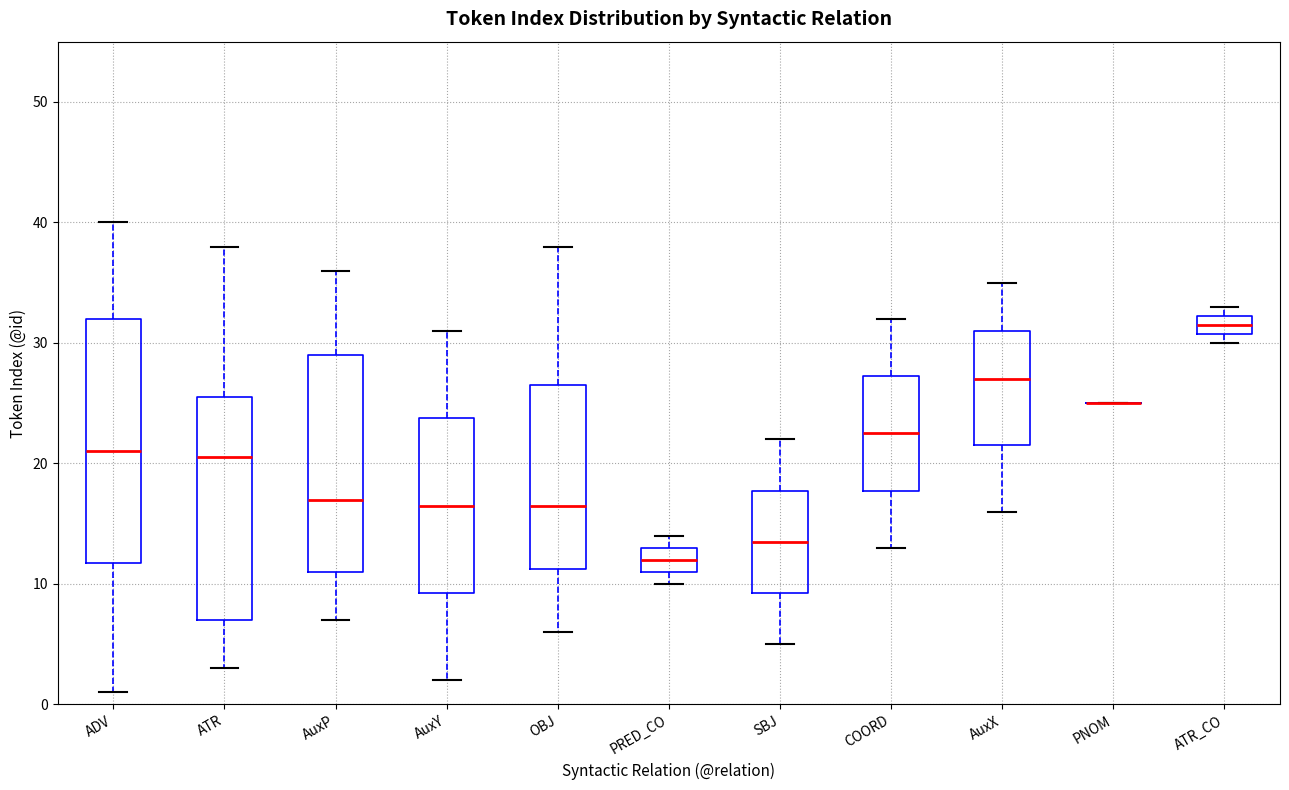

Where does the lower whisker of the box for ADV end on the y-axis? The values are not printed on the chart, so give them approximately, as read against the axis.

1